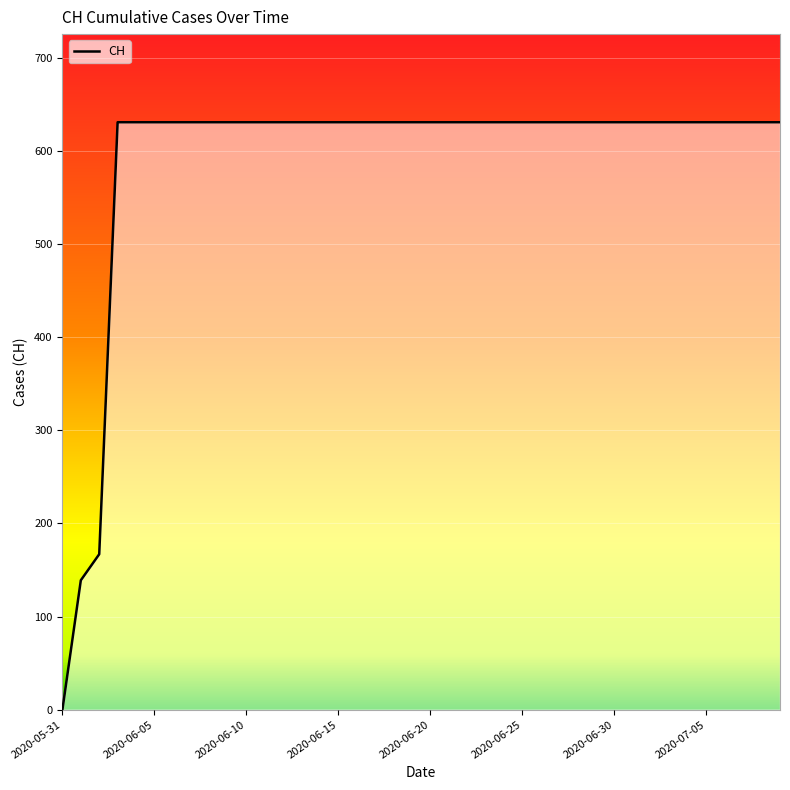

True or false: the data shows 416 at 2020-06-28.

False